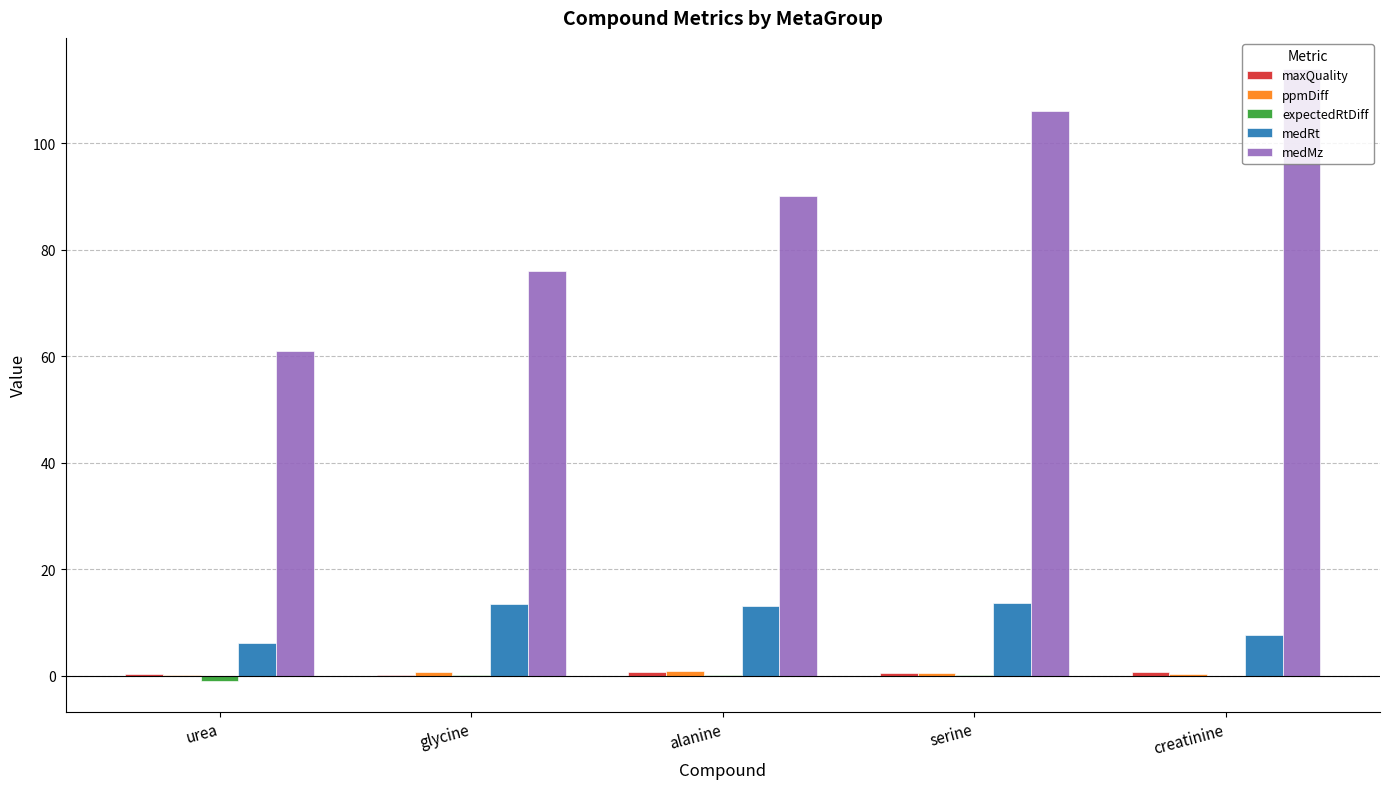

Which category has the highest value in the medMz series?

creatinine